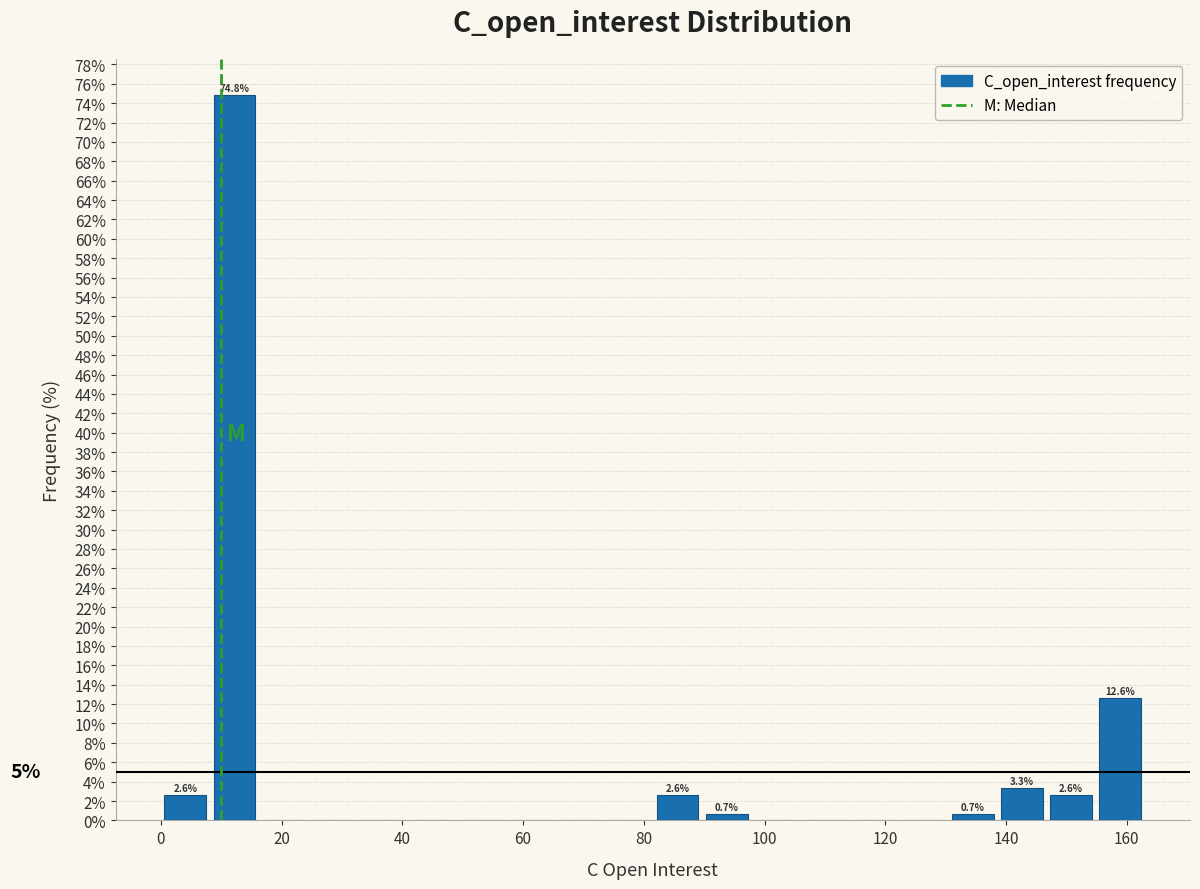

Over which range of the x-axis is the bar tallest?

8 to 16